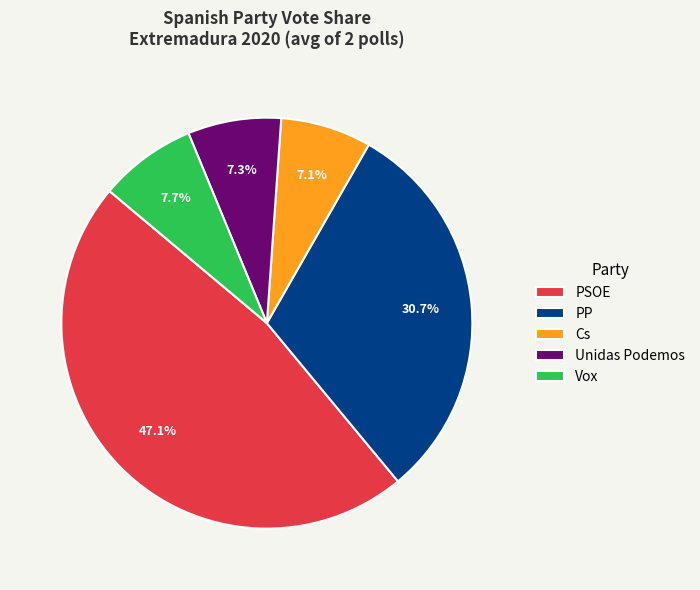

Combined, what portion of the pie is Cs and PSOE?

54.3%